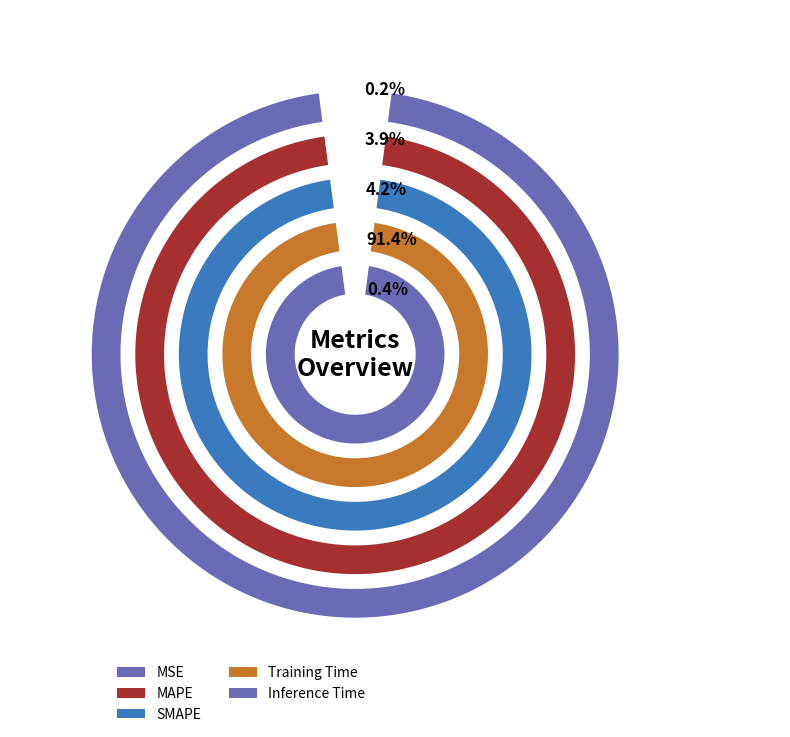

What percentage is the MAPE slice, to the nearest percent?

4%